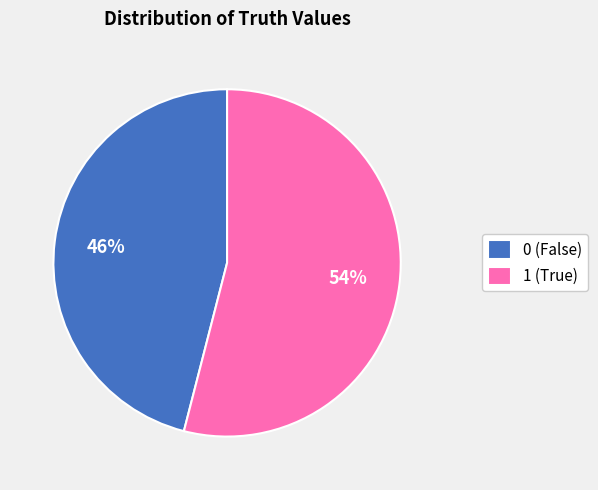

Does 1 account for over 50% of the chart?

Yes